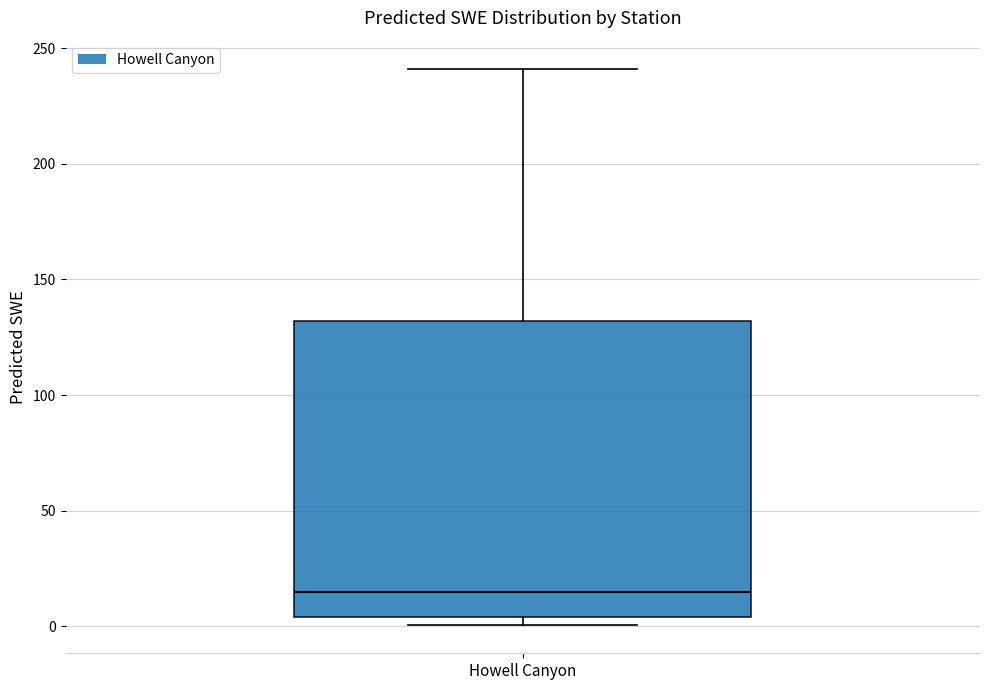

Where does the median line of the box for Howell Canyon sit on the y-axis? The values are not printed on the chart, so give them approximately, as read against the axis.

15